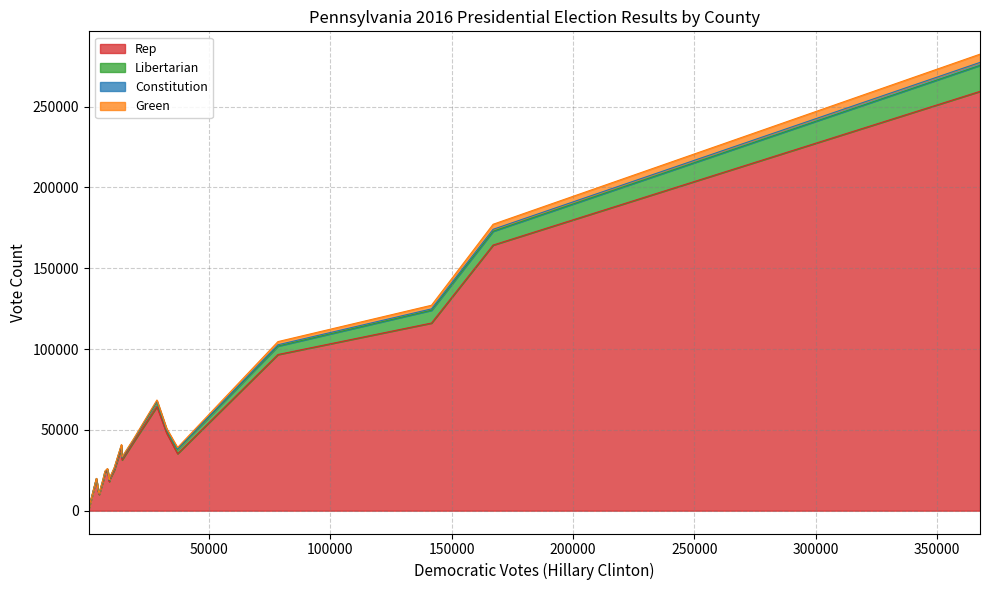

Between CHESTER and CLARION, which series saw the biggest shift?

Rep